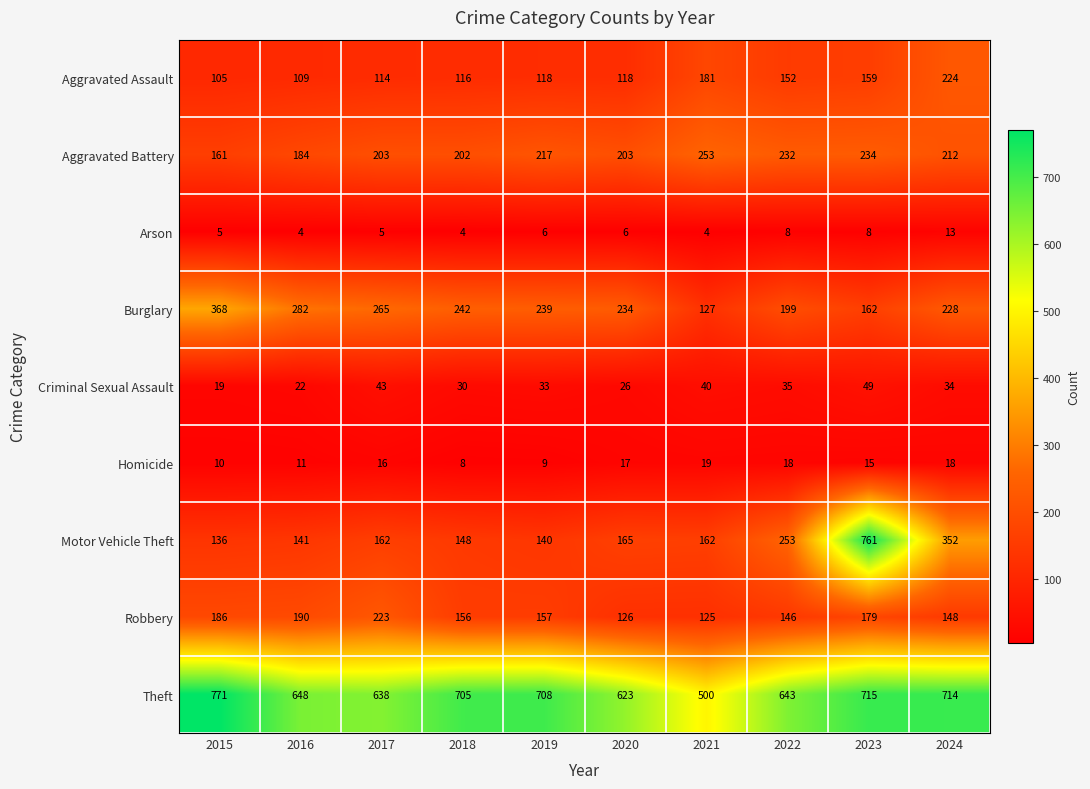

What is the maximum value shown in the chart?

771